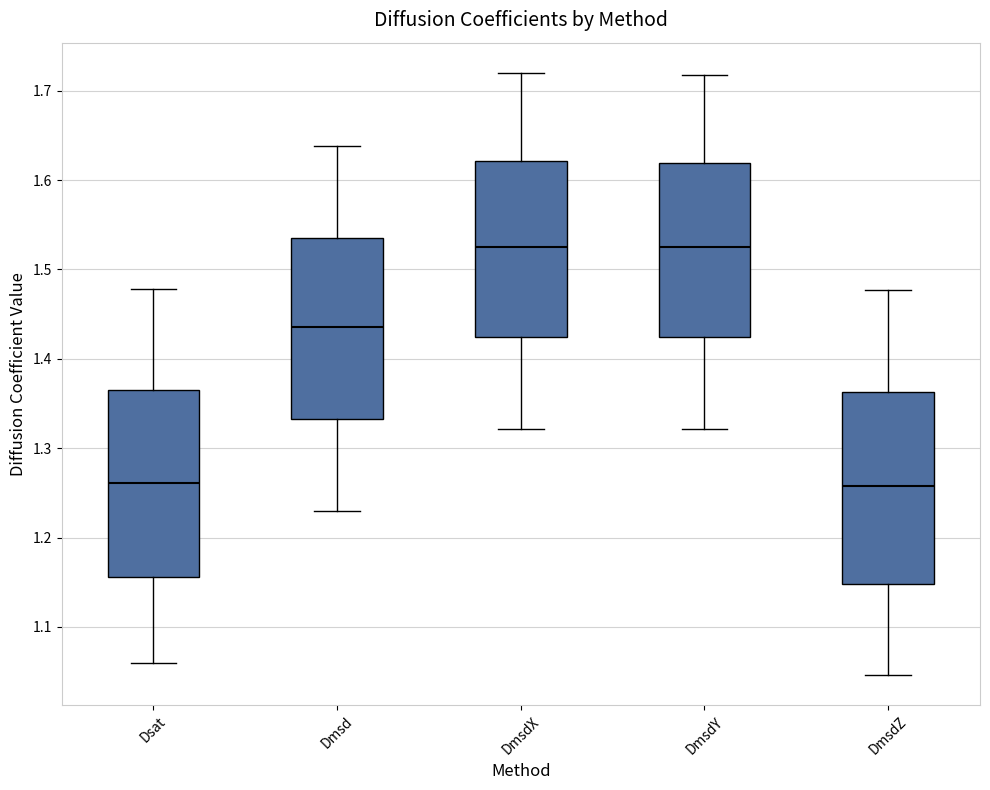

Where does the lower whisker of the box for DmsdZ end on the y-axis? The values are not printed on the chart, so give them approximately, as read against the axis.

1.05